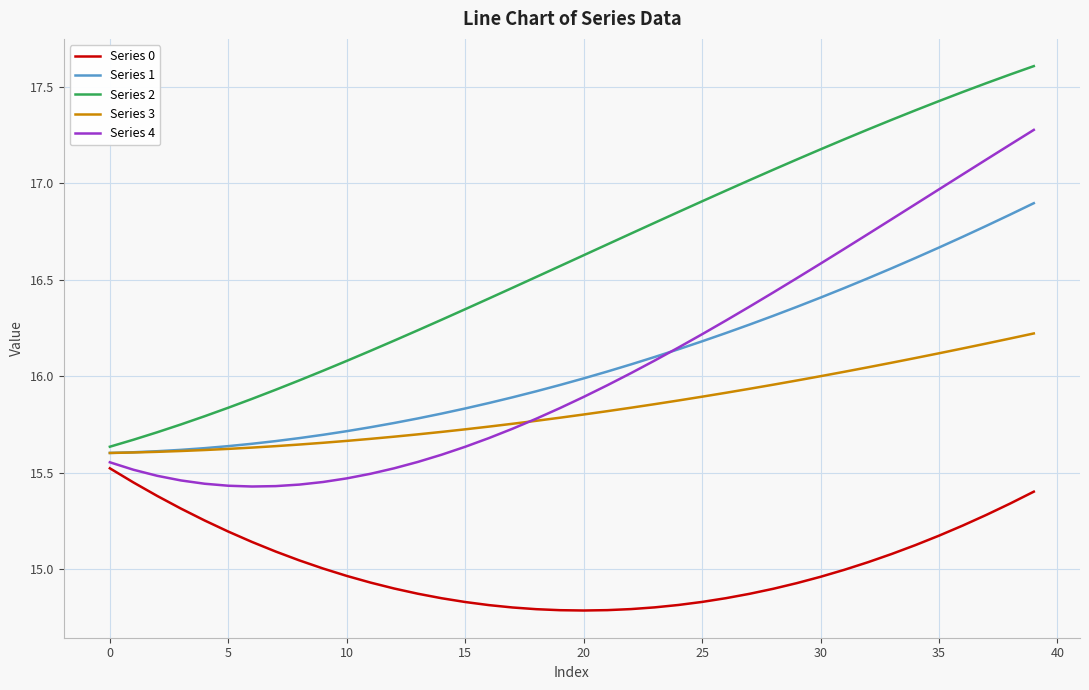

Rank the series by their maximum value, from highest to lowest.

Series 2, Series 4, Series 1, Series 3, Series 0